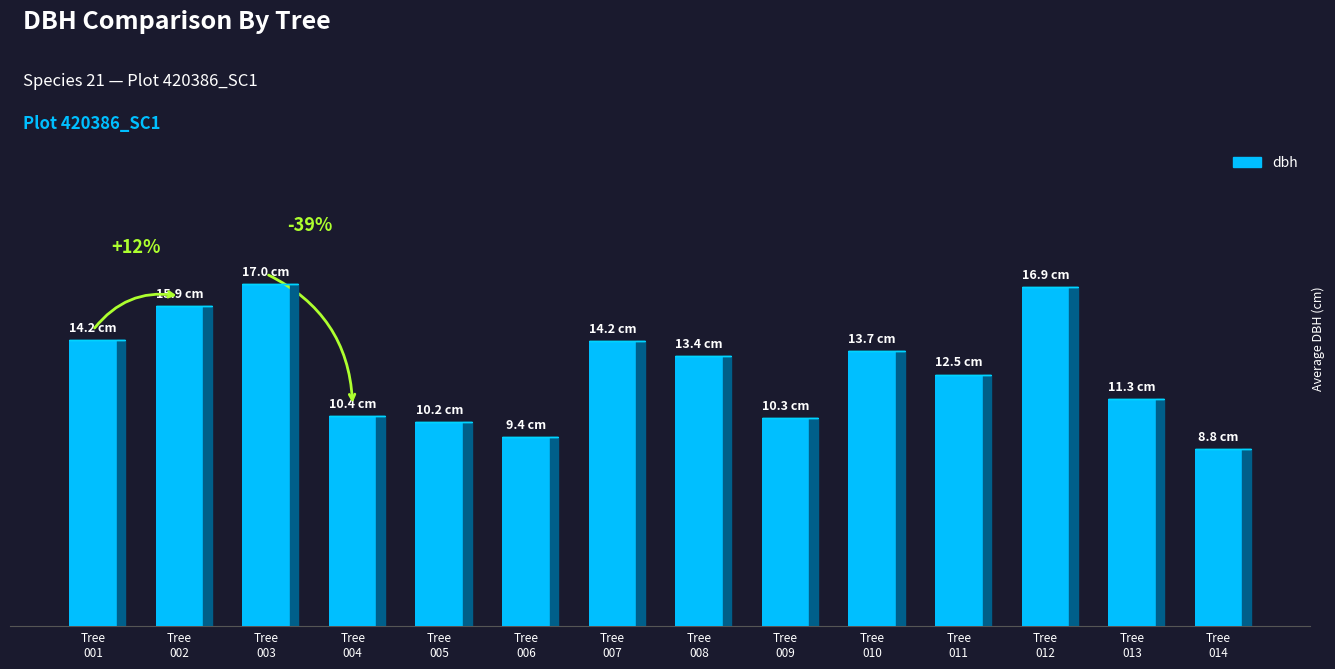

Are the bars horizontal?

No